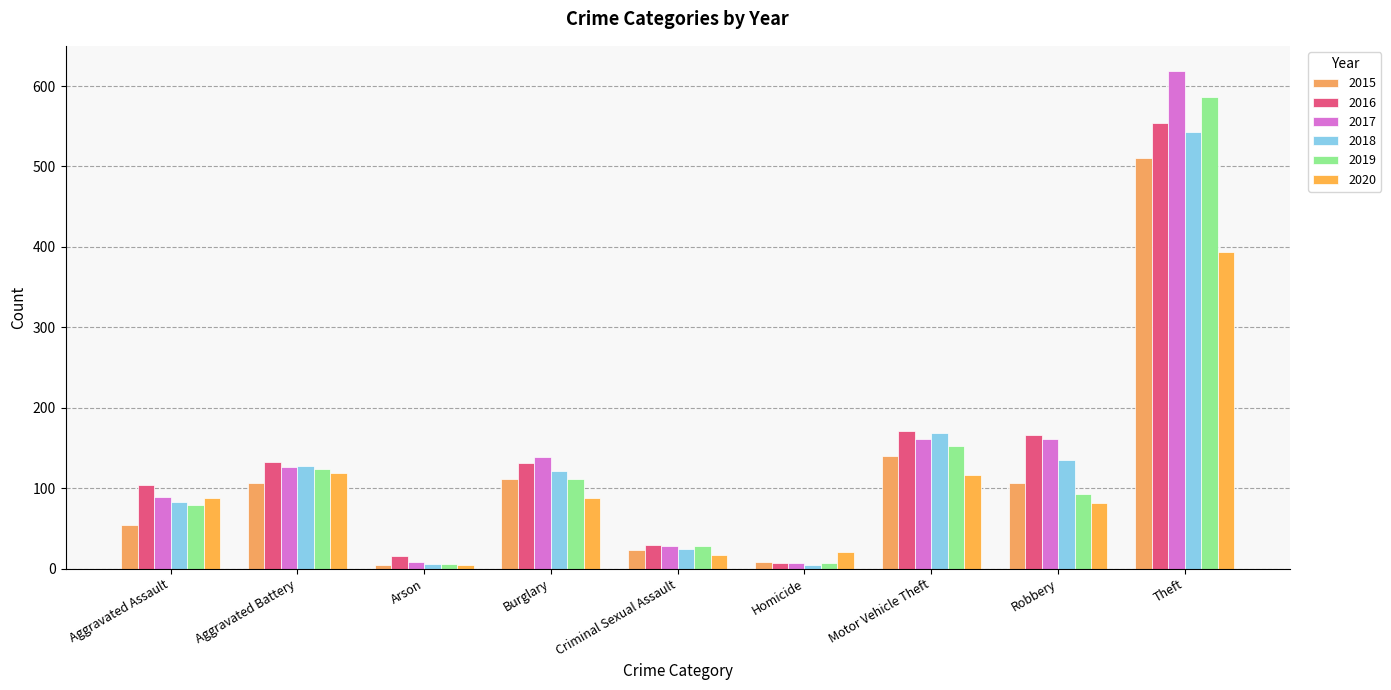

Reading left to right, transcribe all the data shown in this chart.

2015: 54	106	5	112	23	8	140	107	511
2016: 104	132	16	131	29	7	171	166	554
2017: 89	126	8	139	28	7	161	161	619
2018: 83	127	6	121	24	4	169	135	543
2019: 79	124	6	111	28	7	153	93	586
2020: 88	119	5	88	17	21	117	82	394